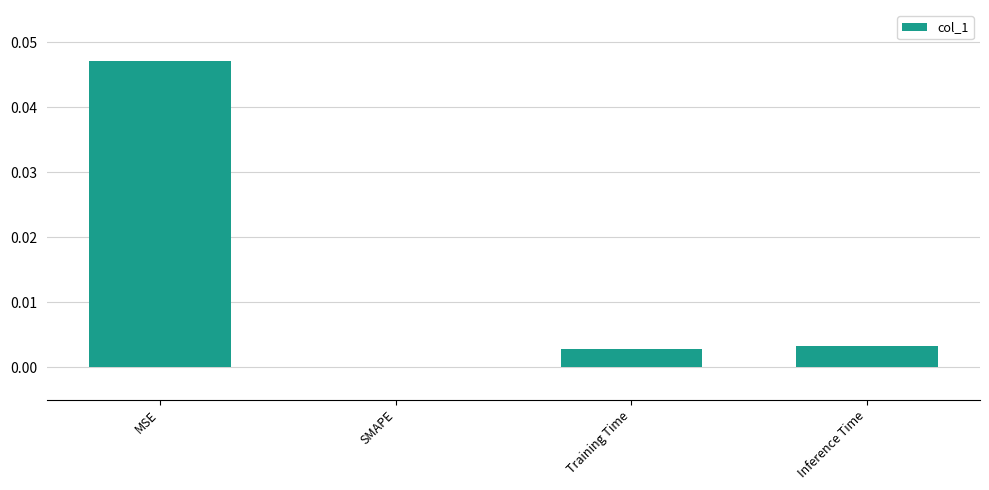

The chart shows a value of 0.1 at MSE. True or false?

False